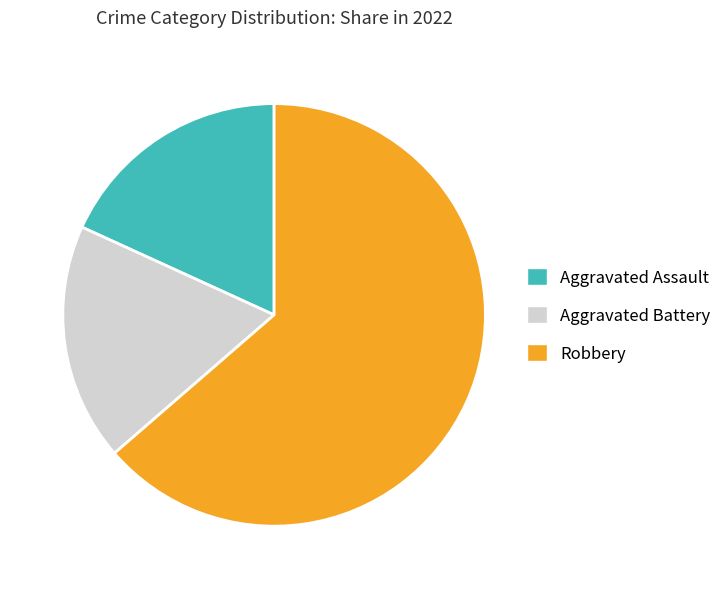

Does Robbery represent more than half of the total?

Yes